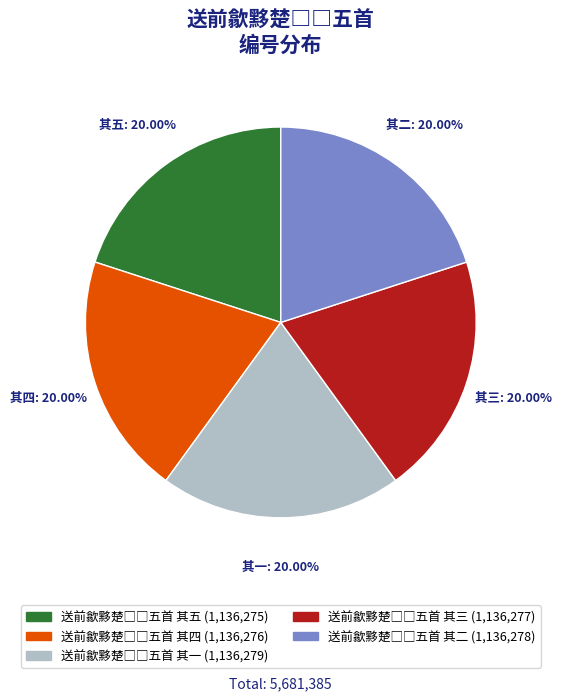

Is there any slice that represents more than half of the pie?

No